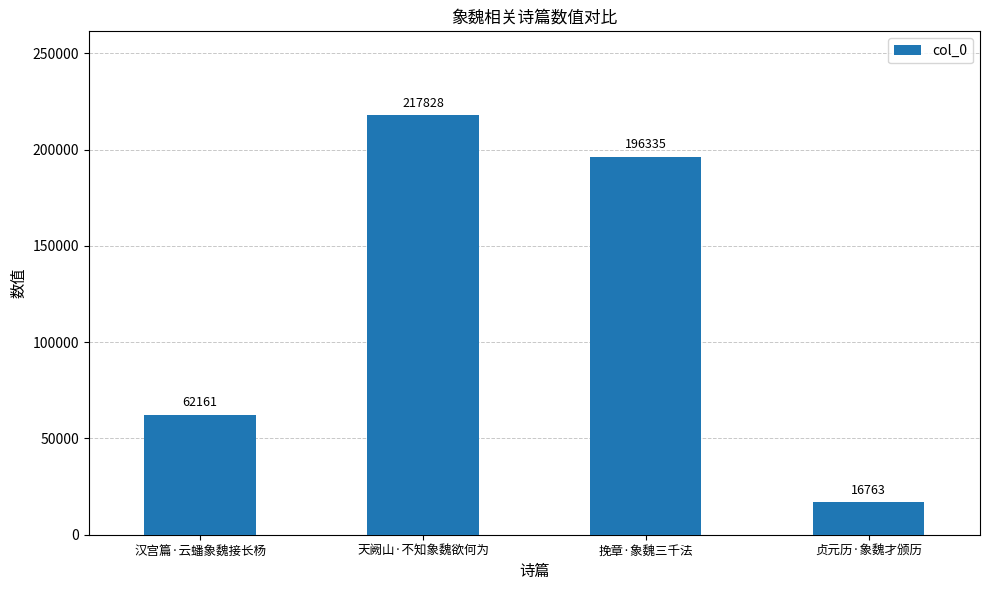

Which has a higher value, 汉宫篇·云蟠象魏接长杨 or 挽章·象魏三千法?

挽章·象魏三千法